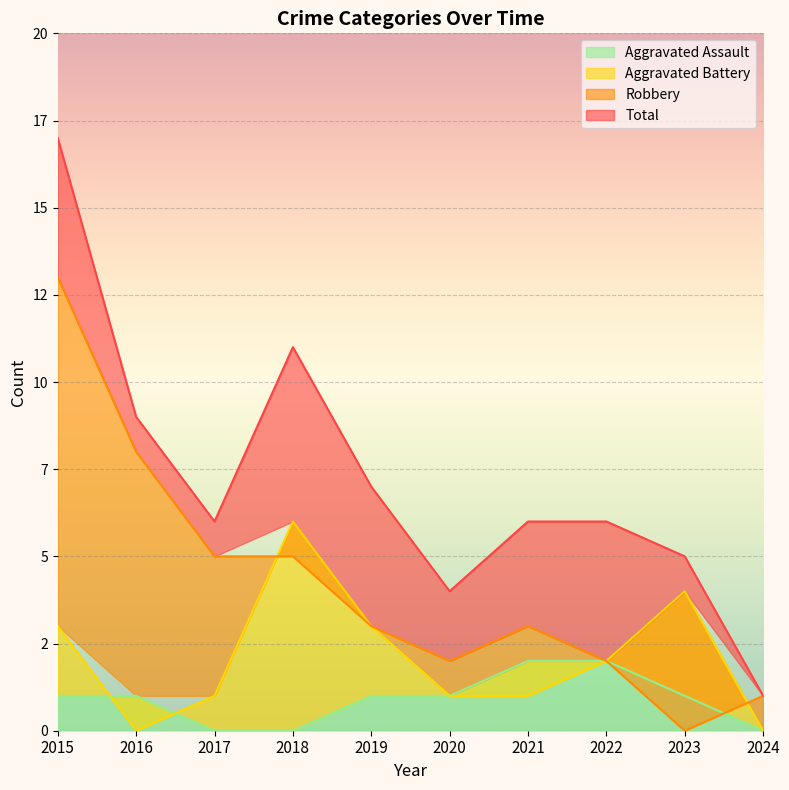

Which label corresponds to the largest value in the chart?

2015